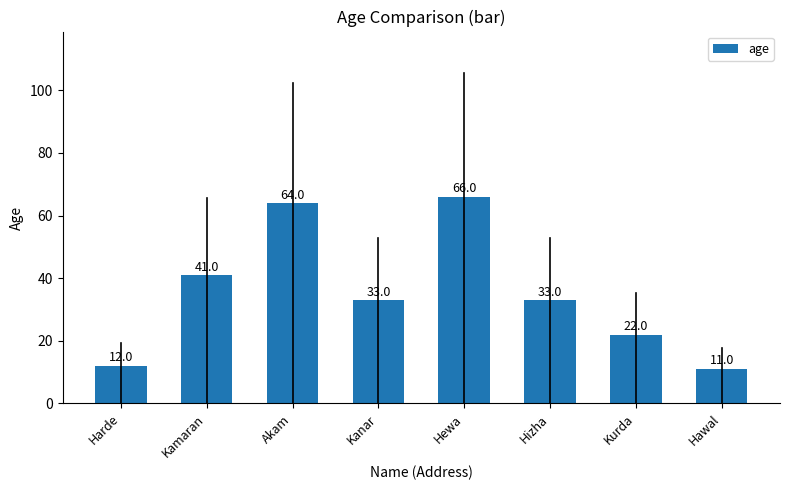

Reading right to left, list all the values displayed in this chart.

Hawal=11	Kurda=22	Hizha=33	Hewa=66	Kanar=33	Akam=64	Kamaran=41	Harde=12